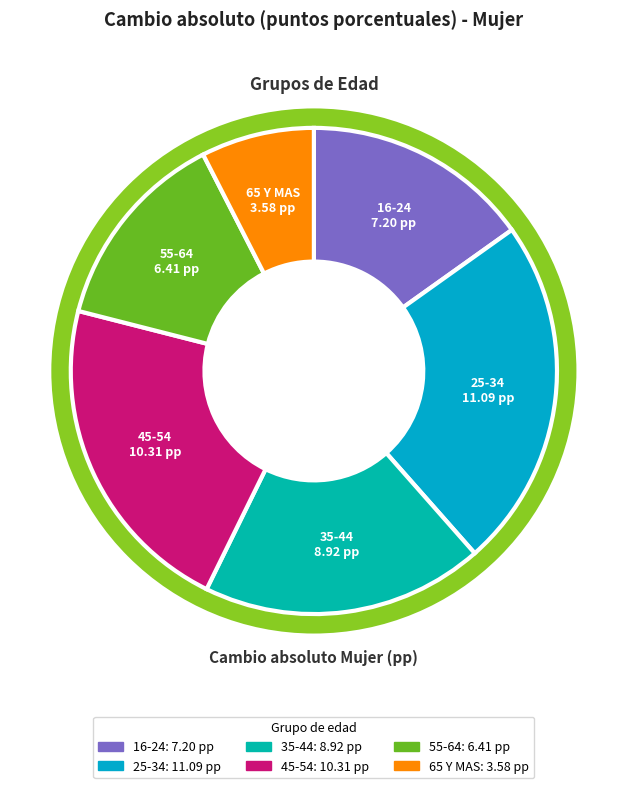

Does 25-34 account for over 50% of the chart?

No